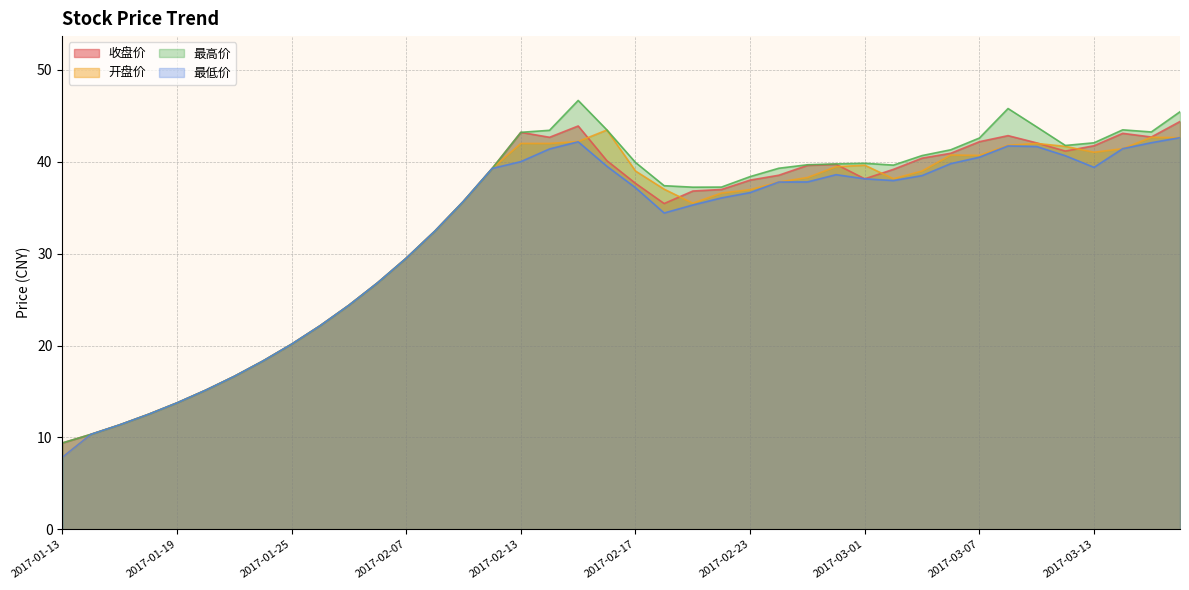

What is the label of the 25th point from the left?

2017-02-23